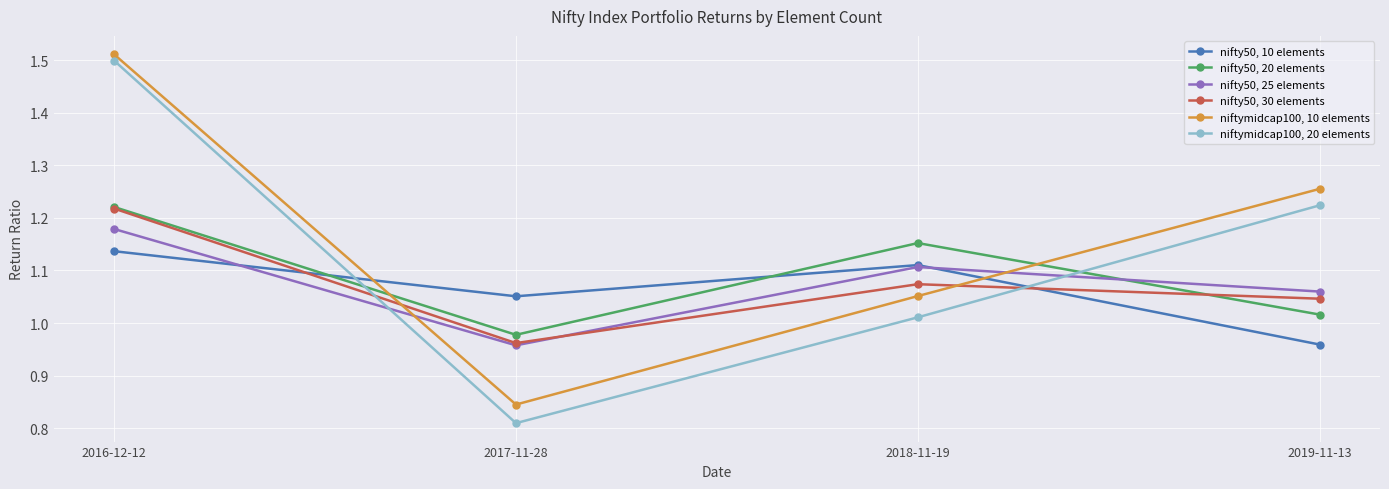

What is the sum of the niftymidcap100, 20 elements values at 2018-11-19 and 2019-11-13?

2.2